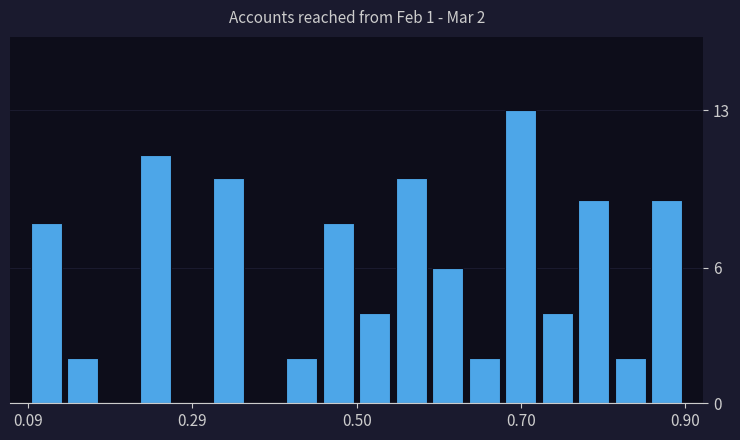

Around what value on the x-axis is the tallest bar? Give the approximate position of its centre, as read against the axis.

0.70